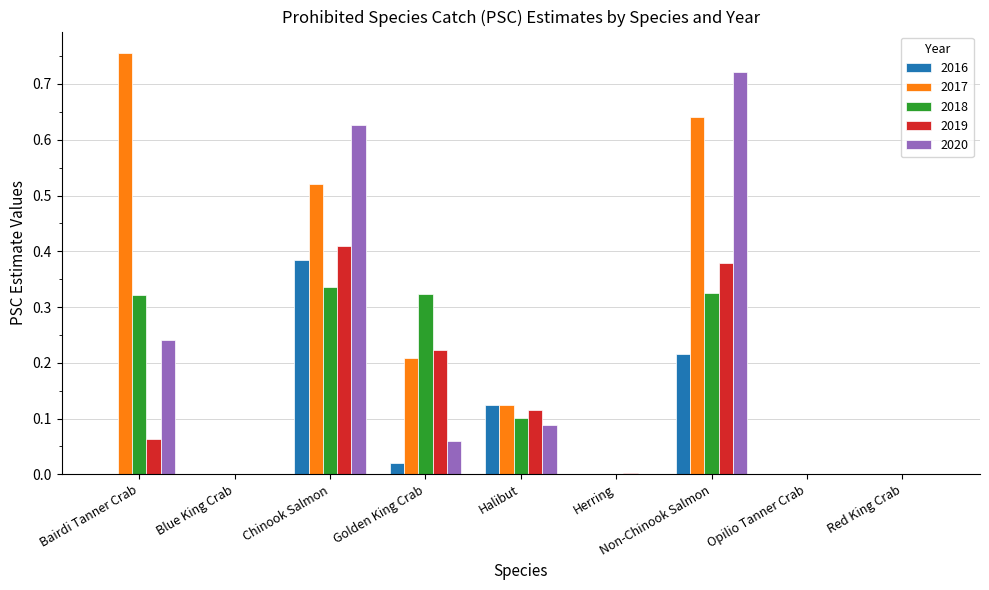

Is it true that 2017 equals 0.2 at Non-Chinook Salmon?

False